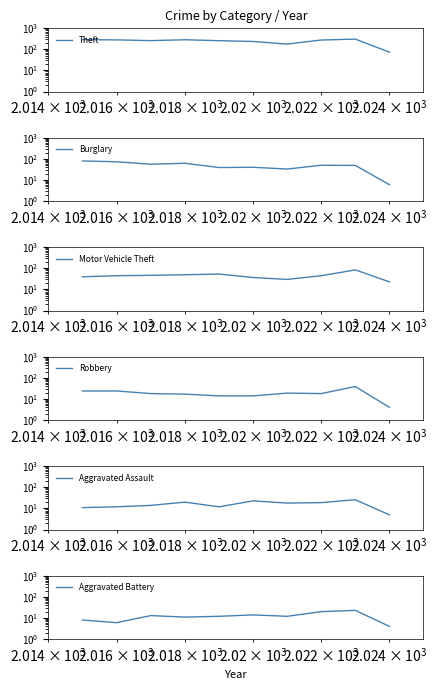

At how many categories does at least one series exceed 8?

10